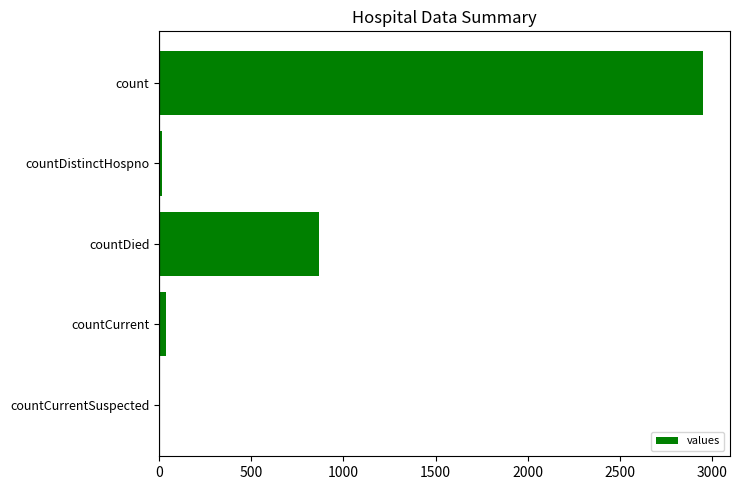

The value at countCurrentSuspected is 0. True or false?

True